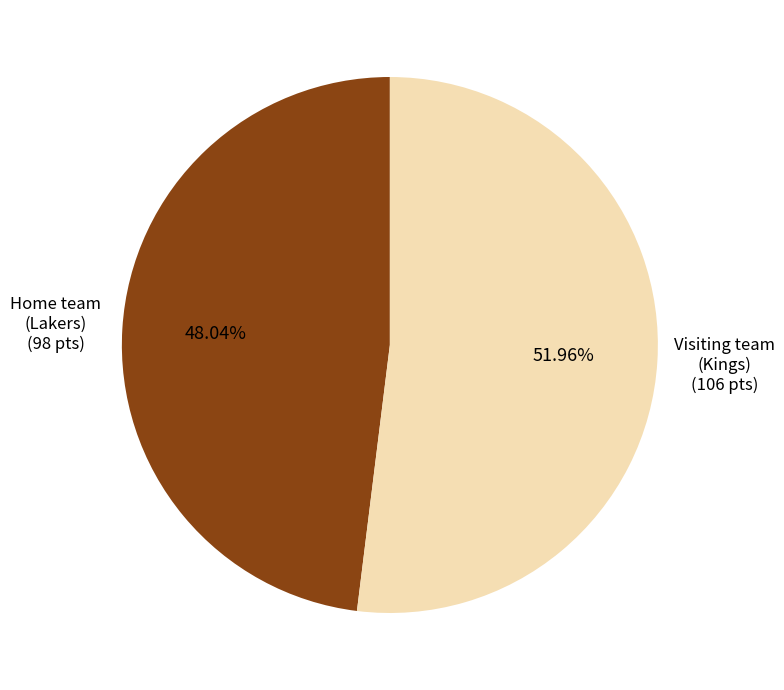

What is the smallest slice in the pie chart?

Home team (Lakers)